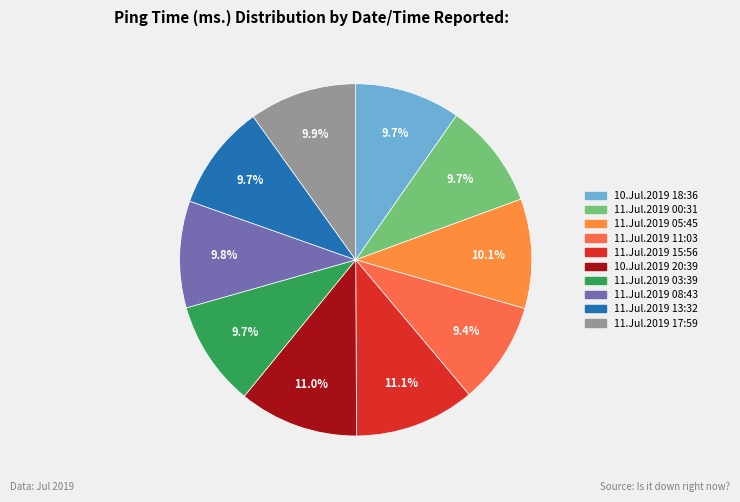

What percentage is NOT represented by 11.Jul.2019 03:39?

90.3%